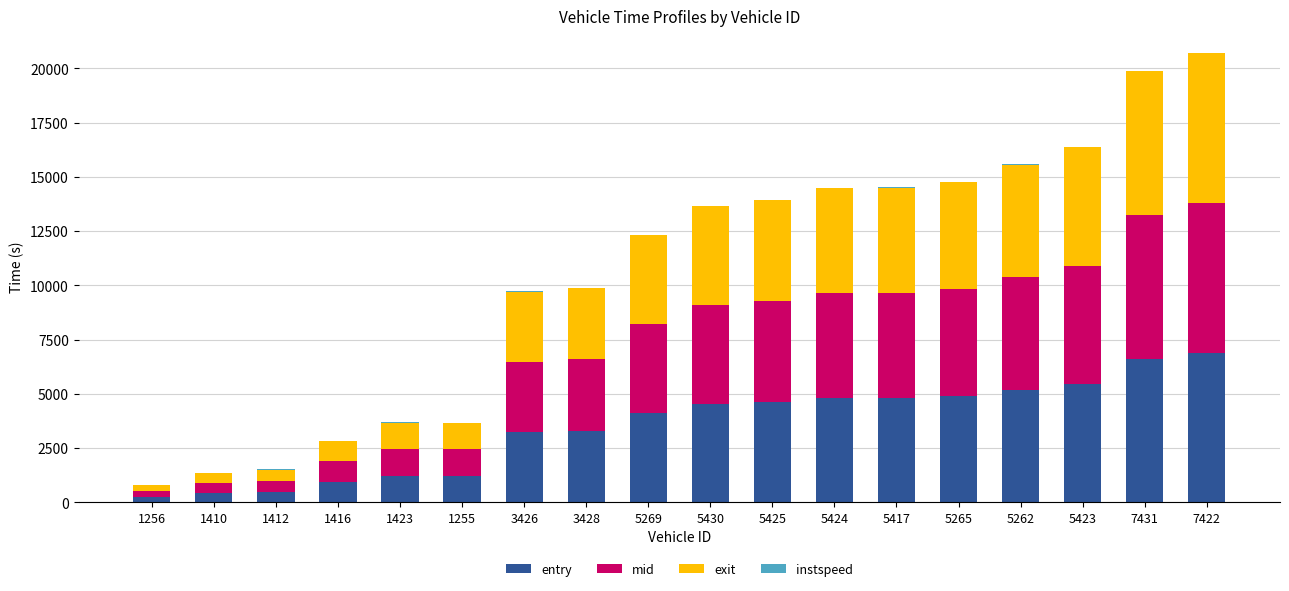

What is the maximum value for entry?

6888.7